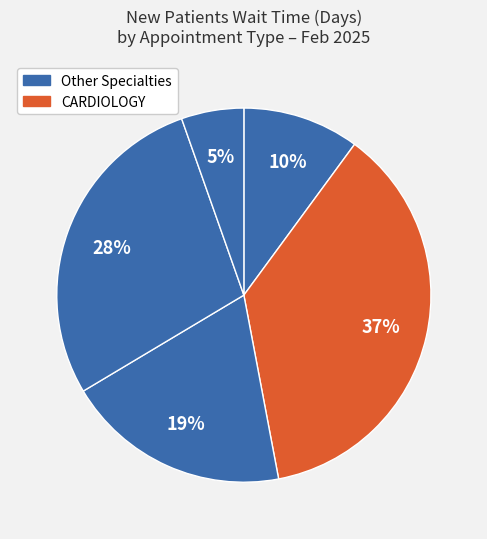

How many slices are in this pie chart?

5